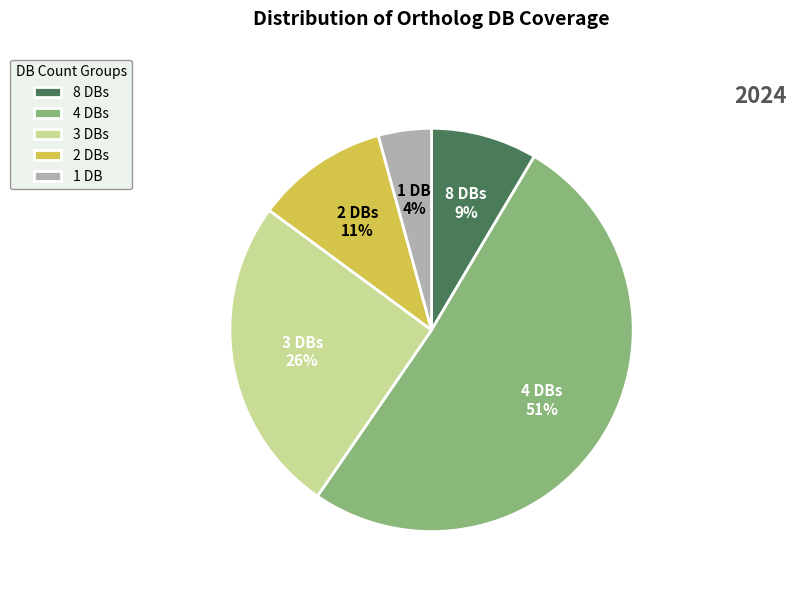

What is the largest slice in the pie chart?

4 DBs